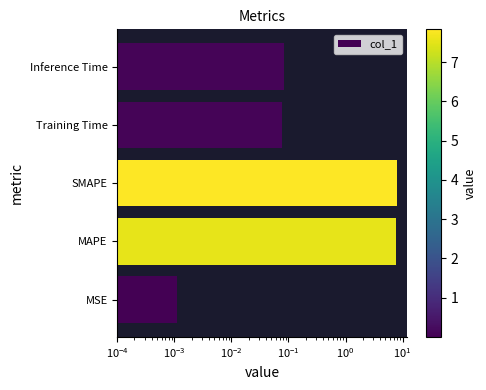

The value at Inference Time is 0.1. True or false?

True